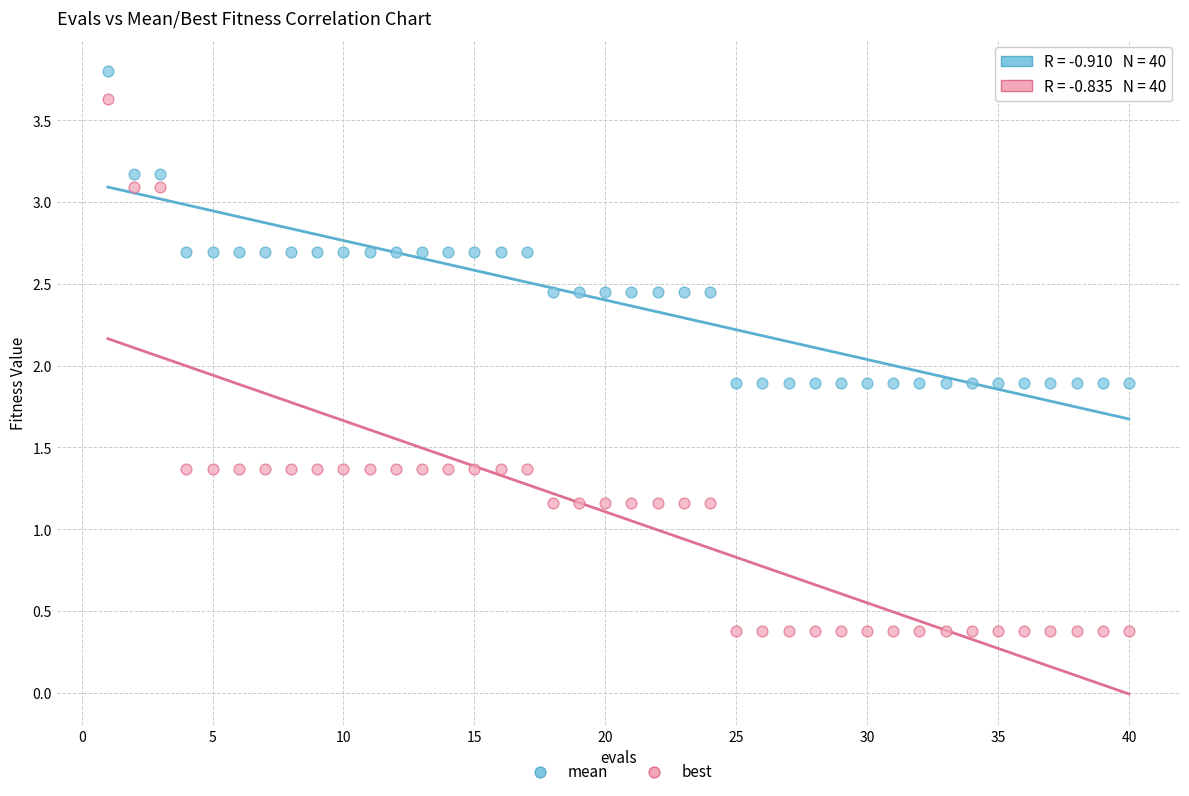

What are all the series names shown in the legend?

mean, best